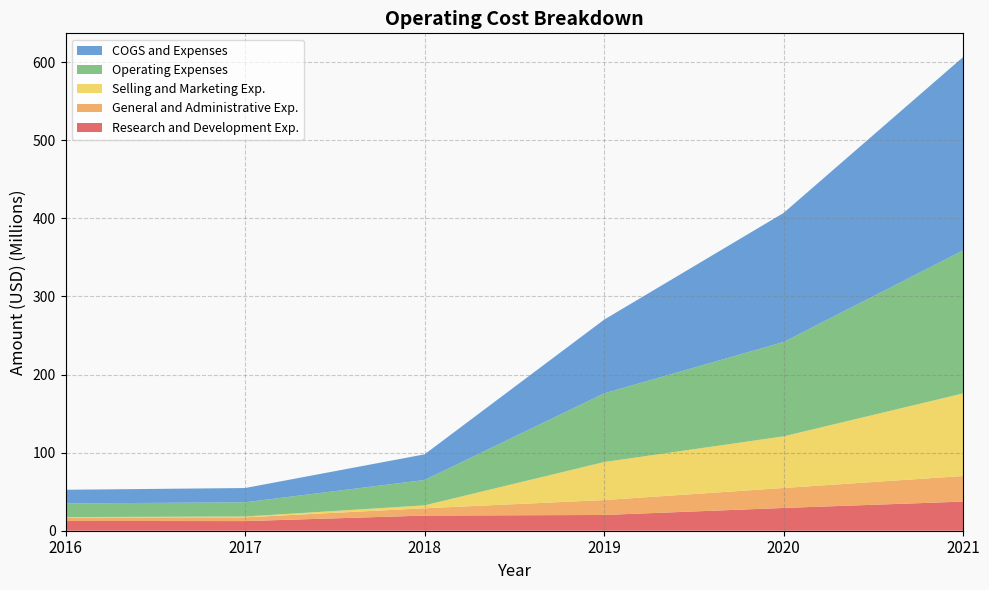

Reading right to left, extract all data points from this chart.

Research and Development Exp.: 2021=37297000	2020=29170000	2019=20181000	2018=19402000	2017=12332046	2016=12510280
General and Administrative Exp.: 2021=32785000	2020=25551000	2019=19076000	2018=9362000	2017=4822541	2016=4457275
Selling and Marketing Exp.: 2021=105789000	2020=66130000	2019=48672000	2018=3724000	2017=1029915	2016=516076
Operating Expenses: 2021=183112000	2020=120851000	2019=87929000	2018=32488000	2017=18185392	2016=17483631
COGS and Expenses: 2021=247684000	2020=165295000	2019=94419000	2018=32844000	2017=18303336	2016=17484431